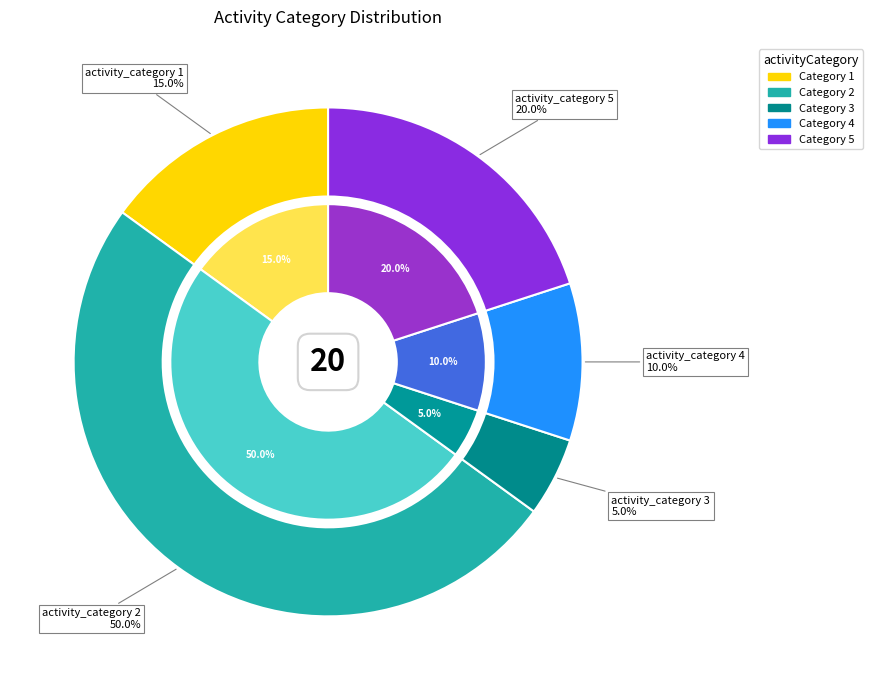

Which slice is the largest?

2